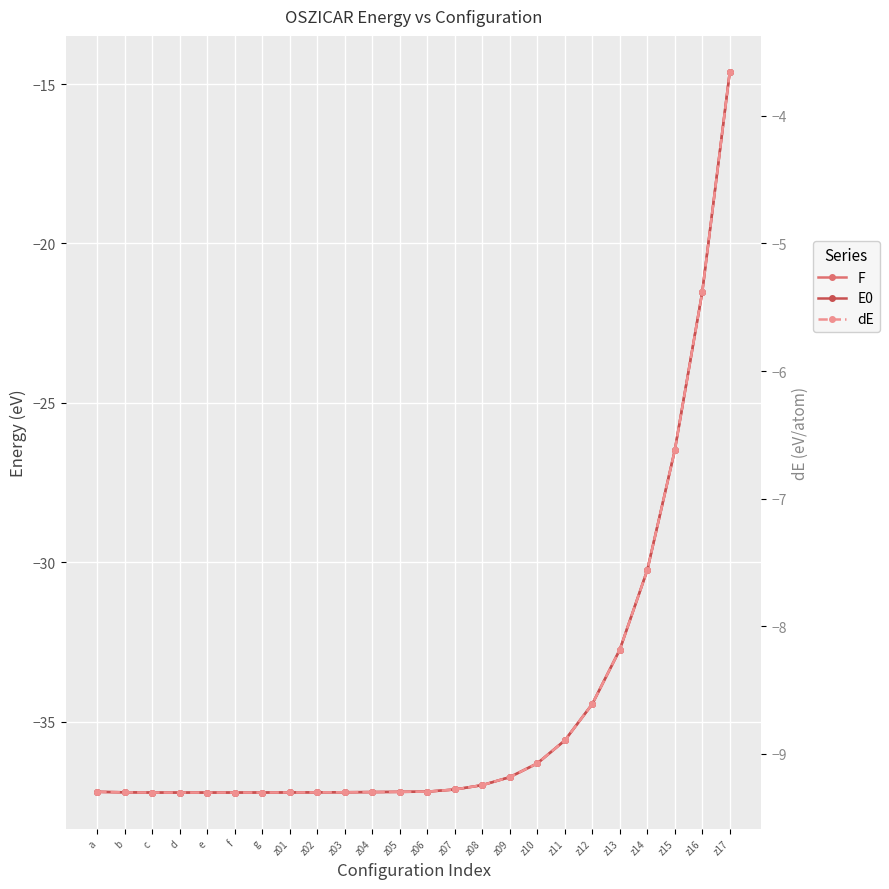

The F series shows -63.6 at b. True or false?

False